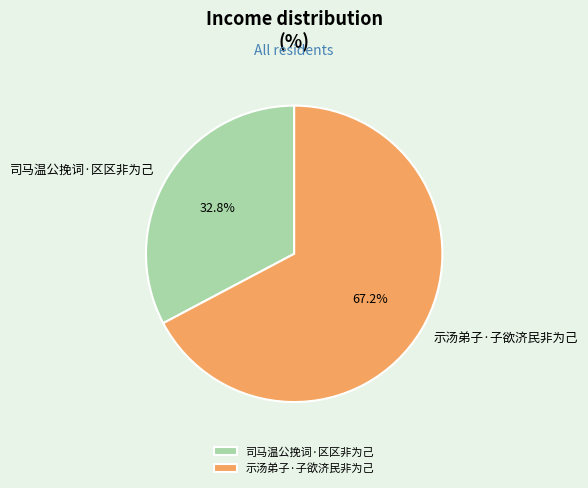

Which slice is the smallest?

司马温公挽词·区区非为己